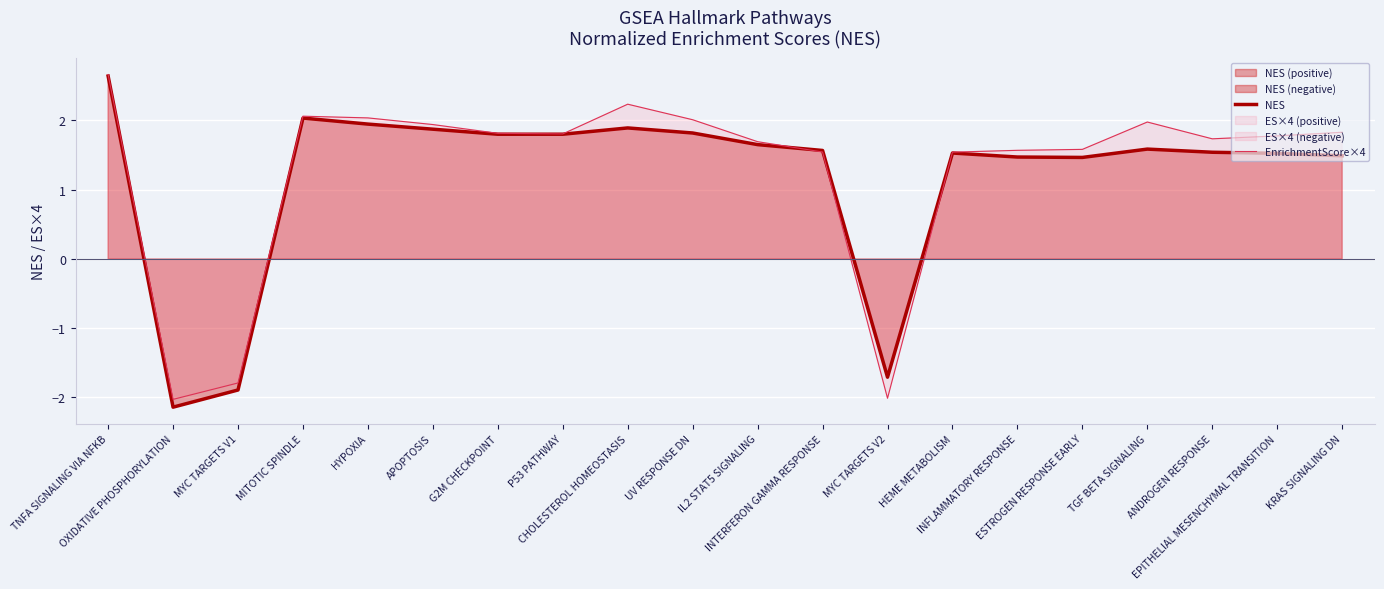

What is the difference between the second highest and second lowest values in the NES series?

3.9